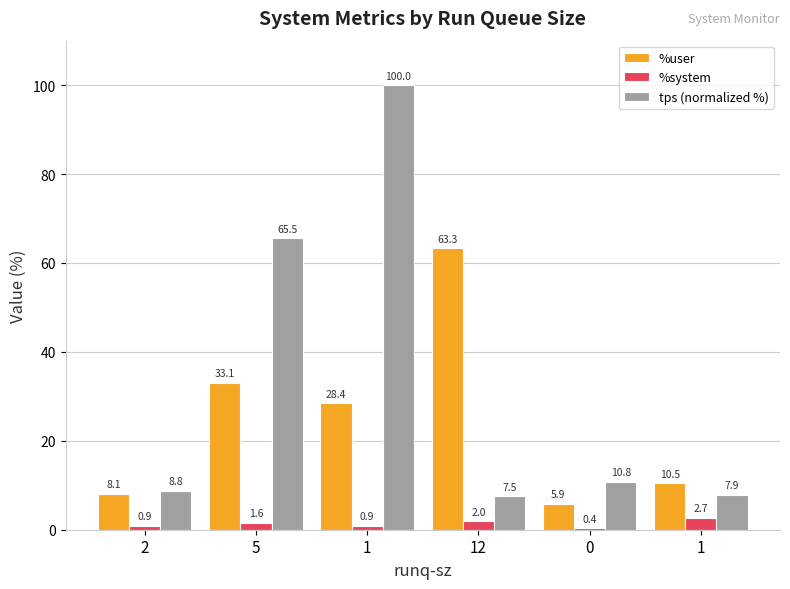

Are the bars horizontal?

No